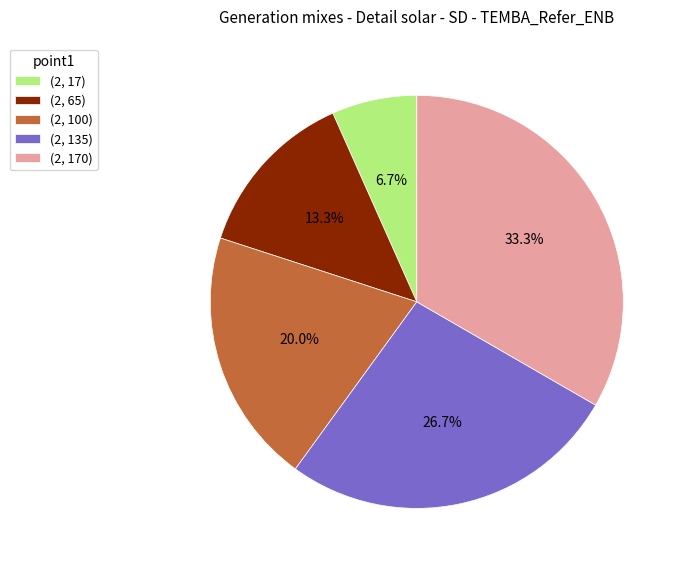

Is it true that (2, 65) is 3% of the pie?

False